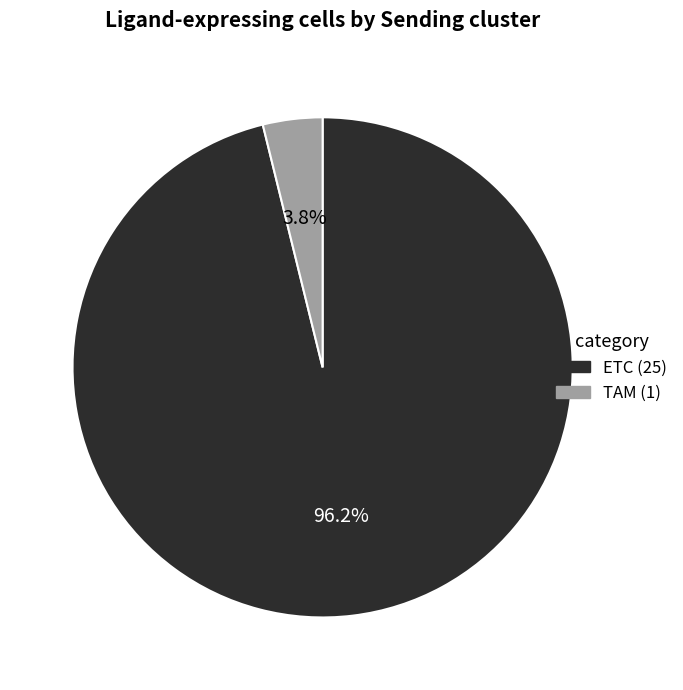

What portion of the pie excludes TAM?

96.2%